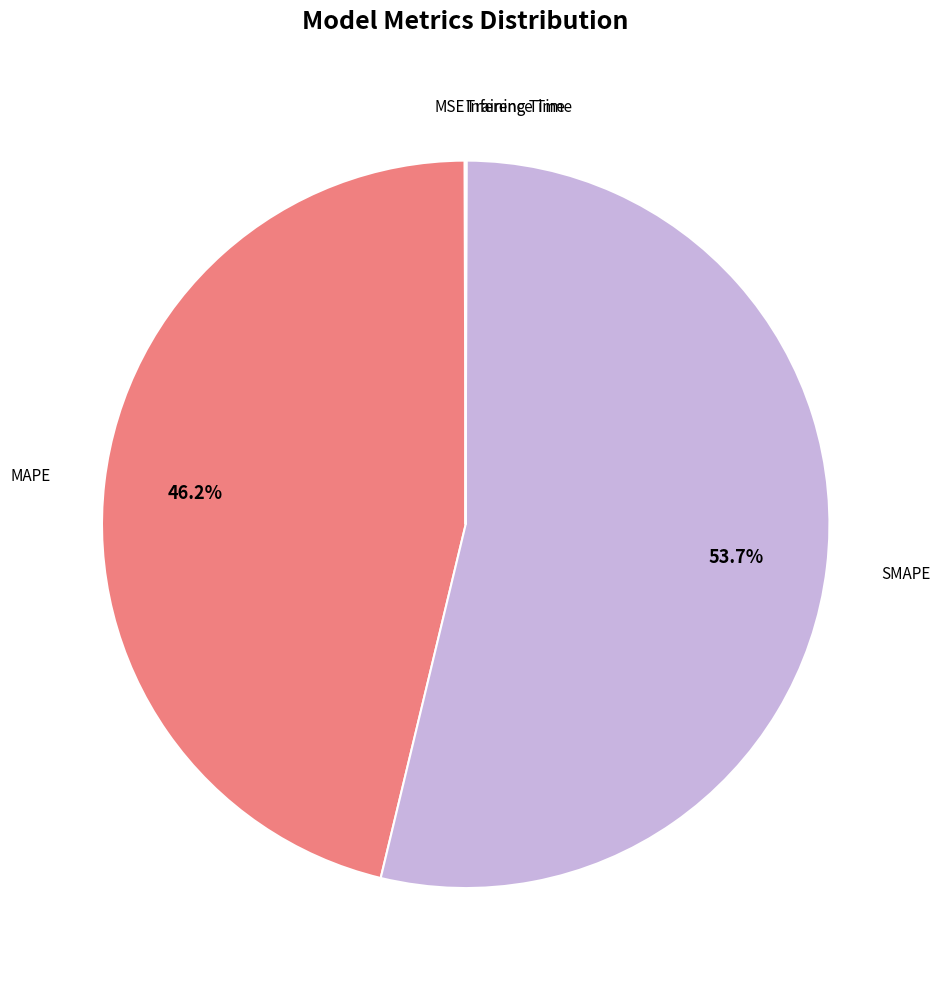

To the nearest percent, what is the average slice percentage?

20%